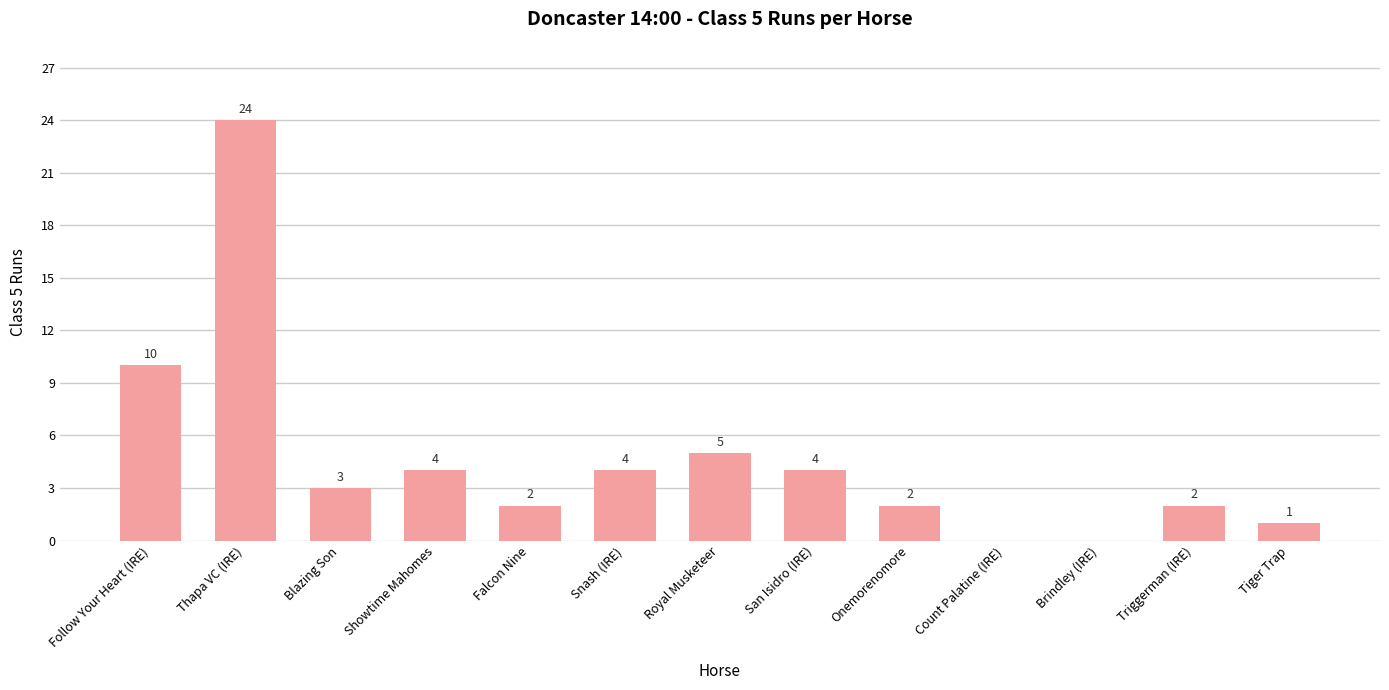

True or false: the data shows 34 at Thapa VC (IRE).

False